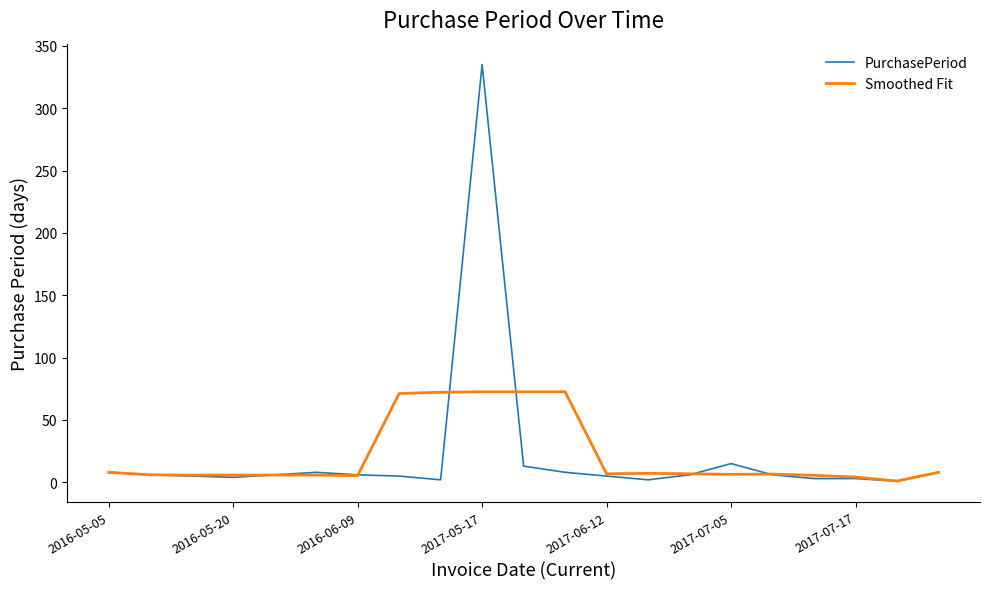

What is the maximum value shown in the chart?

335.0